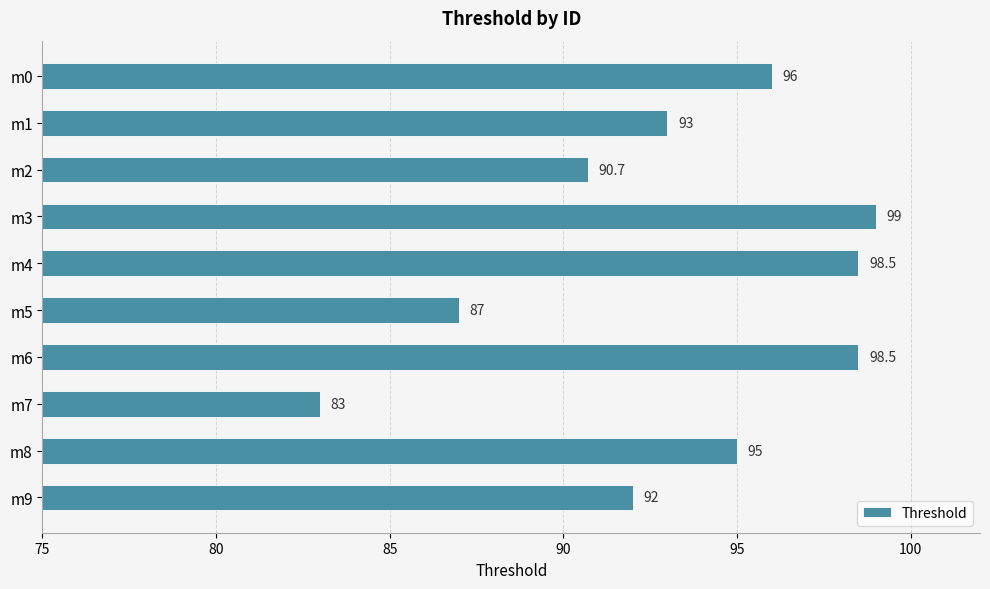

What is the value of the 9th bar from the top?

95.0